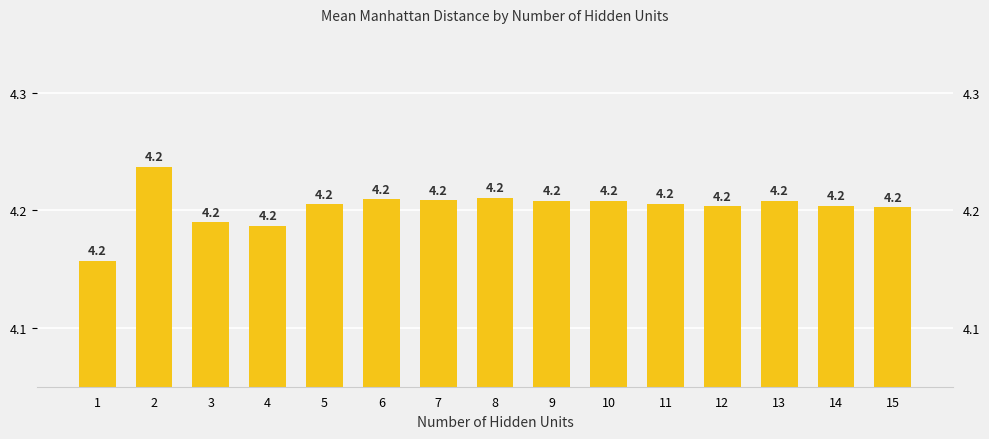

List the labels in order of value, largest first.

2, 8, 6, 7, 9, 10, 13, 11, 5, 14, 12, 15, 3, 4, 1